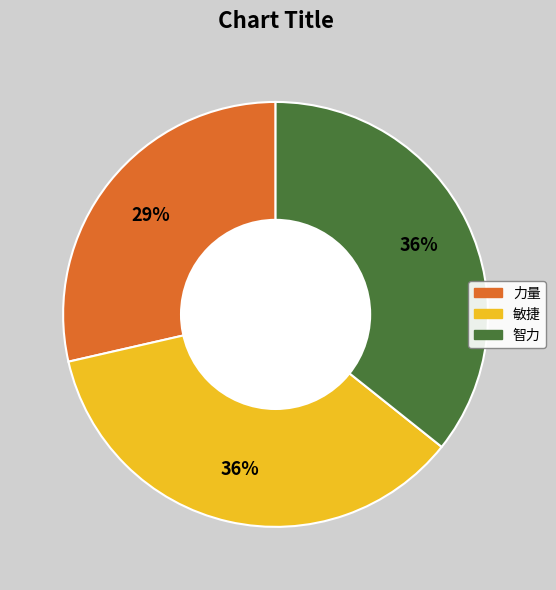

What is the smallest slice in the pie chart?

力量